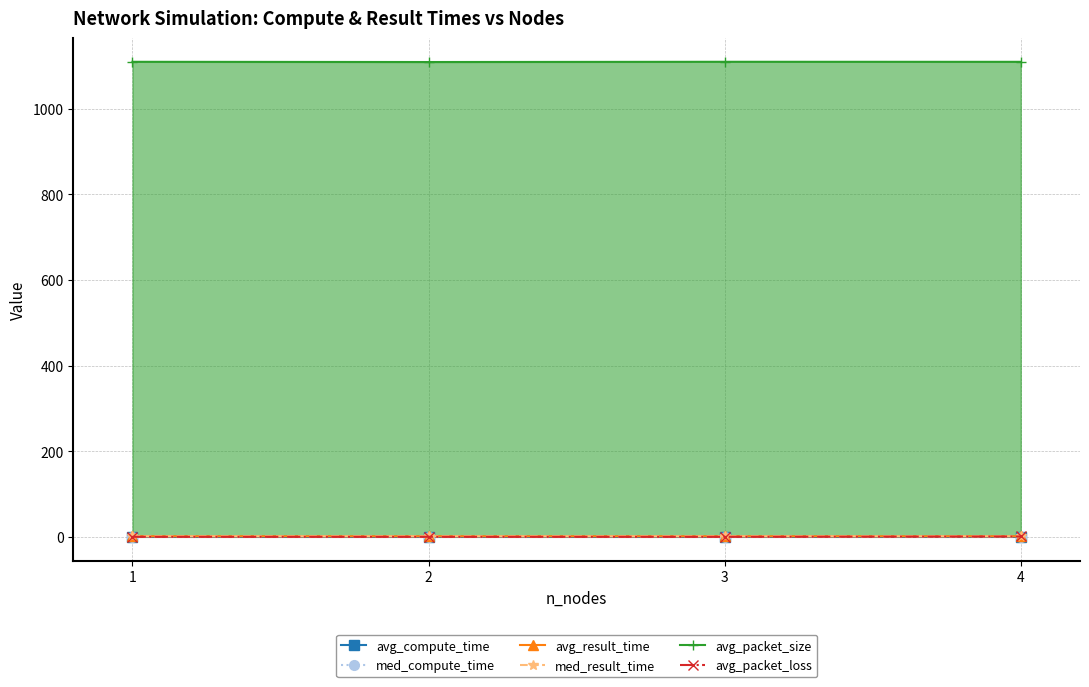

True or false: avg_packet_loss has more than 1 points higher than both neighbors.

False